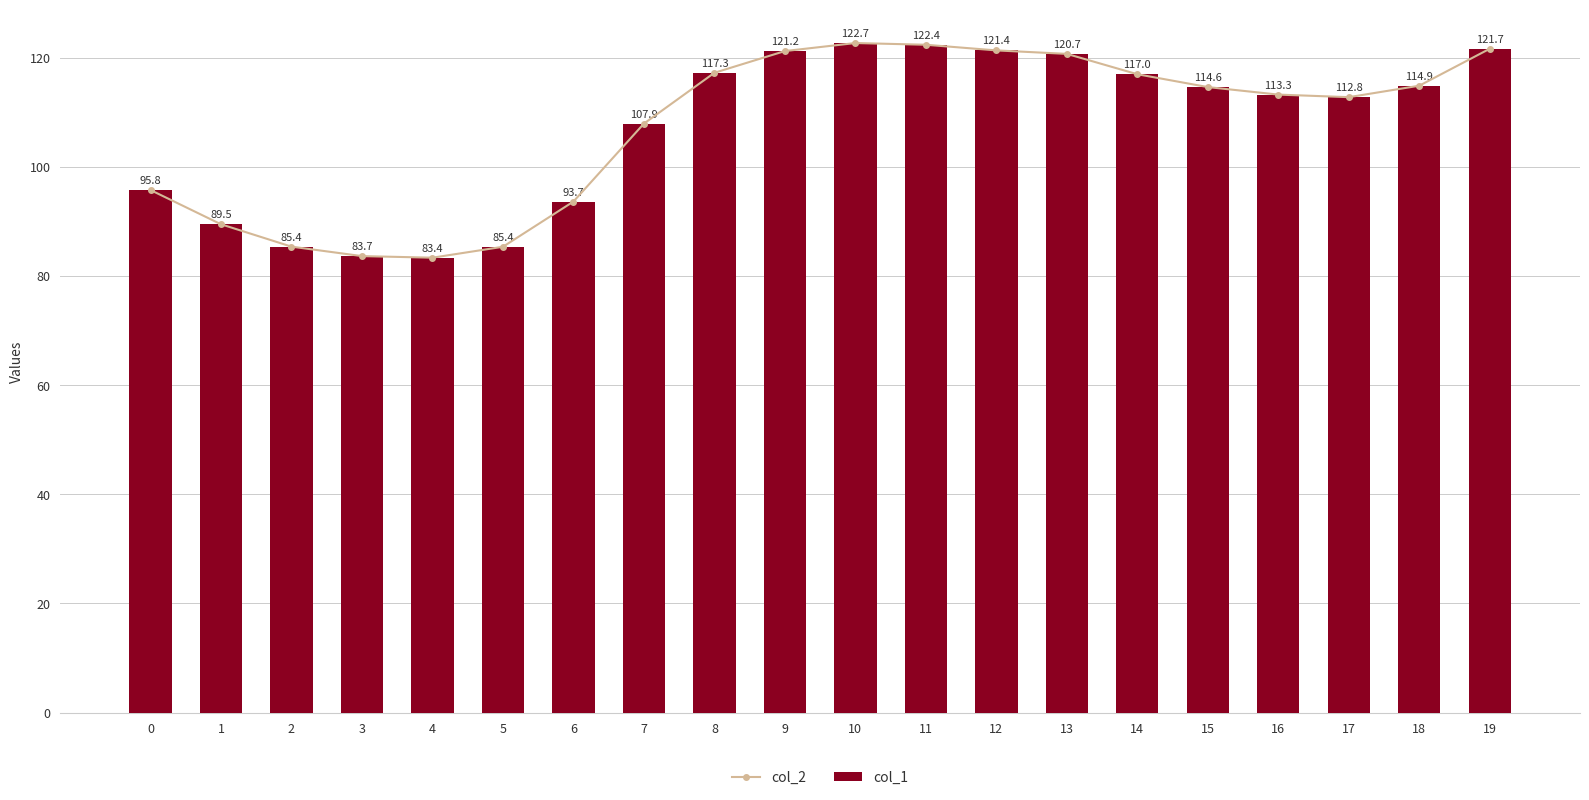

Reading right to left, extract all data points from this chart.

col_2: 121.7	114.9	112.8	113.3	114.6	117.0	120.7	121.4	122.4	122.7	121.2	117.3	107.9	93.7	85.4	83.4	83.7	85.4	89.5	95.8
col_1: 121.7	114.9	112.8	113.3	114.6	117.0	120.7	121.4	122.4	122.7	121.2	117.3	107.9	93.7	85.4	83.4	83.7	85.4	89.5	95.8